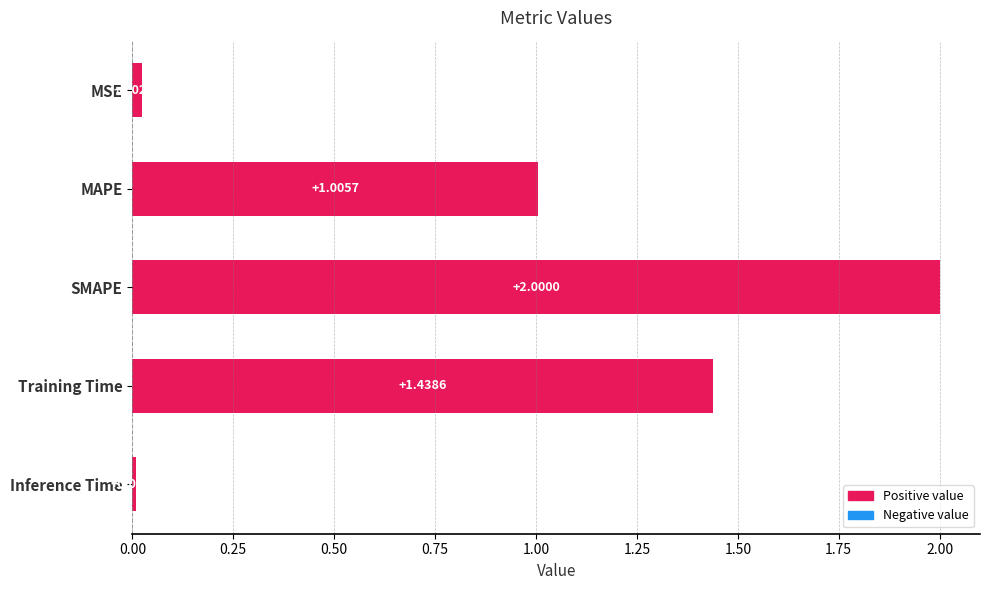

List the labels in order of value, largest first.

SMAPE, Training Time, MAPE, MSE, Inference Time